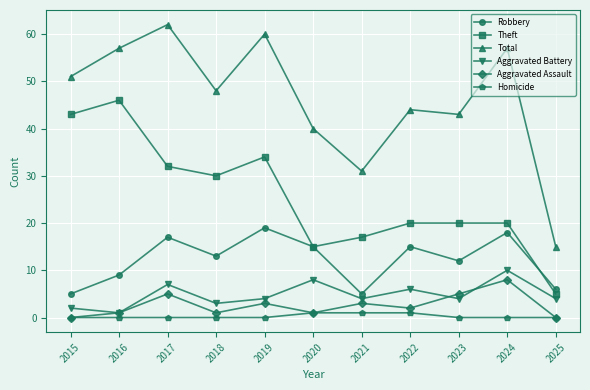

Where is Robbery nearest to the value 12?

2023